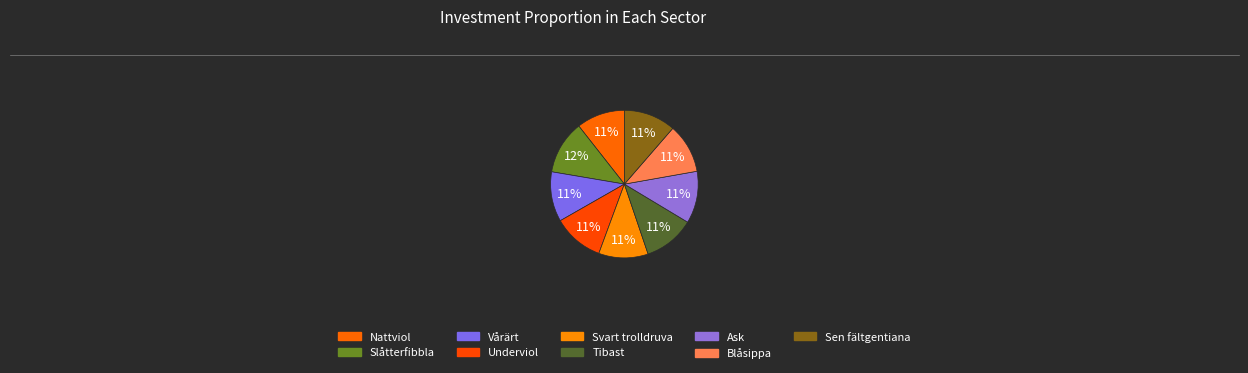

Which category has the smallest portion of the pie?

Nattviol